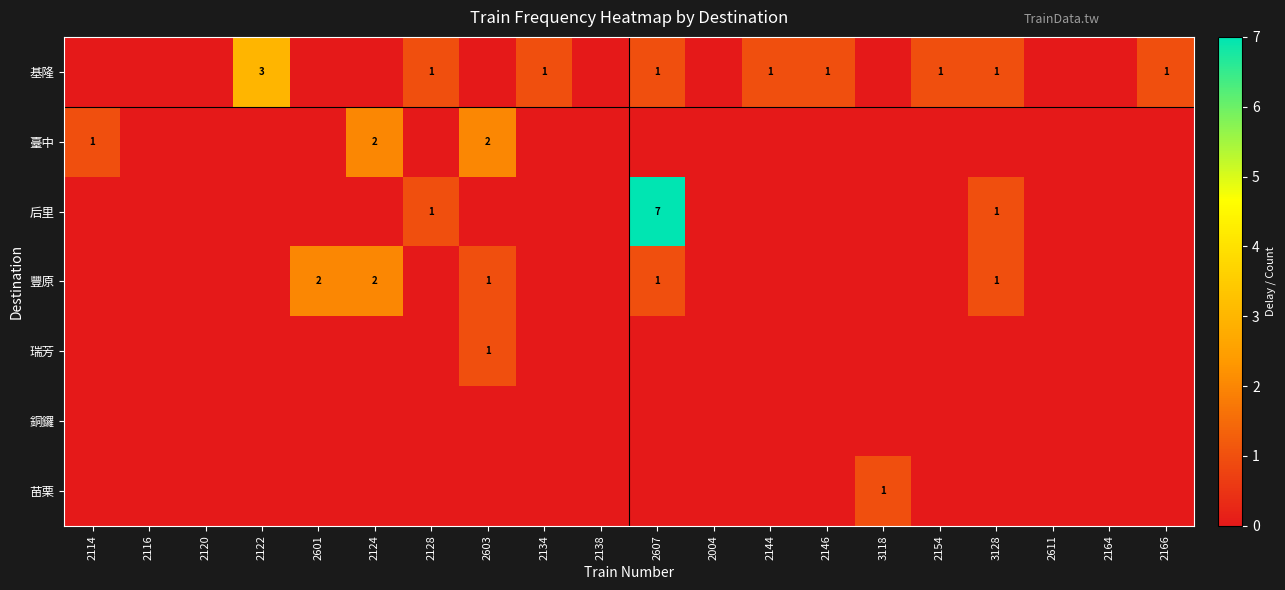

How many values in the 臺中 series exceed 0?

3